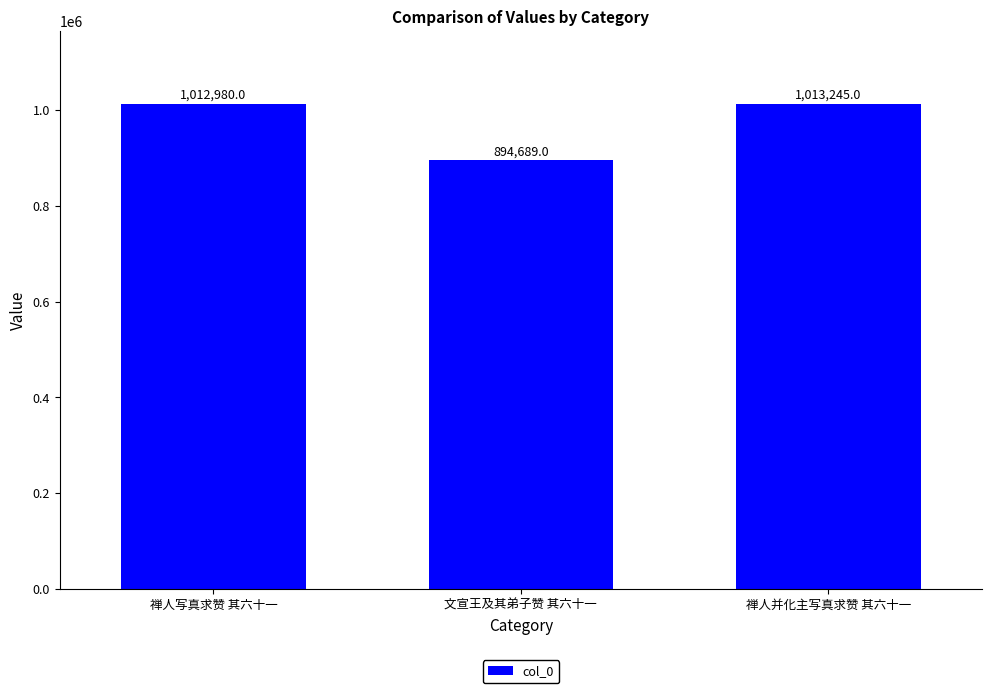

Is it true that the value at 文宣王及其弟子赞 其六十一 is 1533605?

False